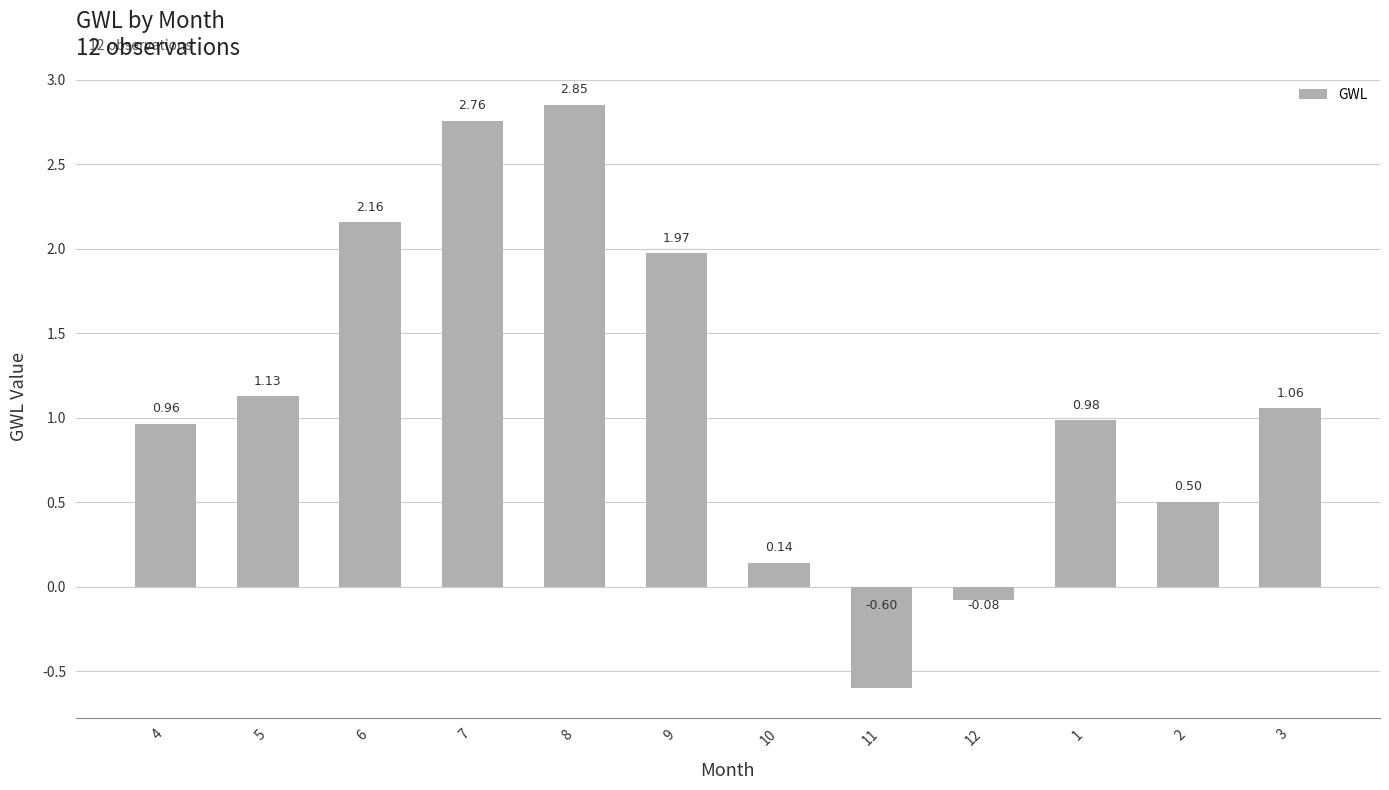

Does the chart contain stacked bars?

No